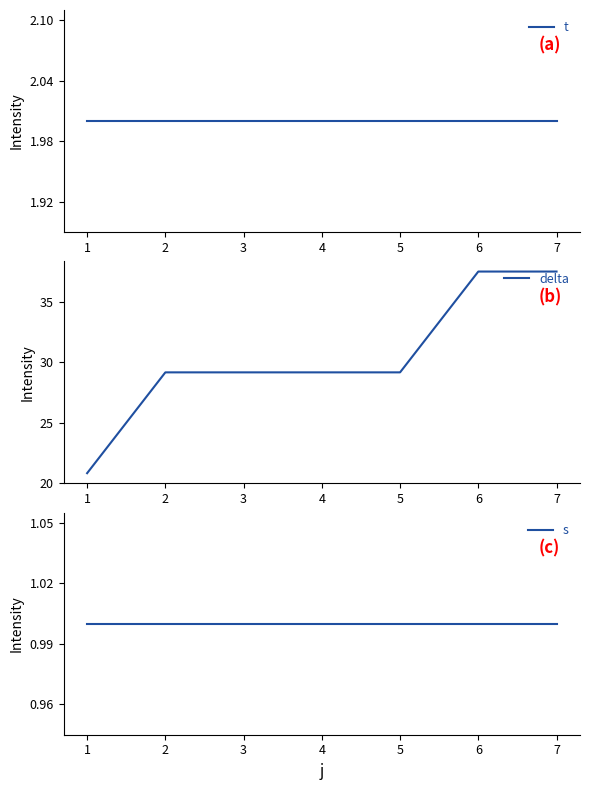

True or false: delta and s cross at least once.

False